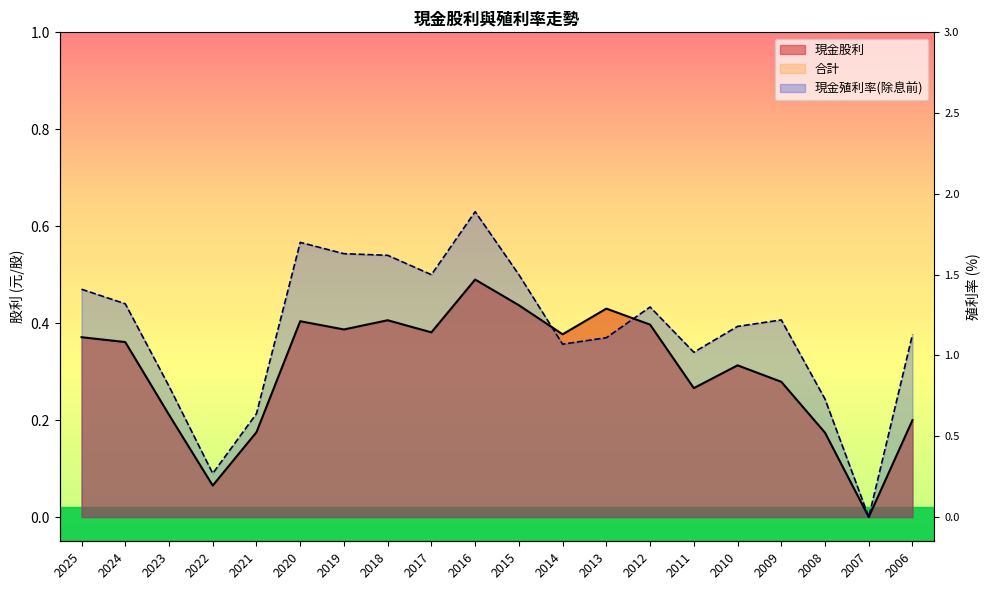

True or false: 現金殖利率(除息前) has more than 2 points higher than both neighbors.

True